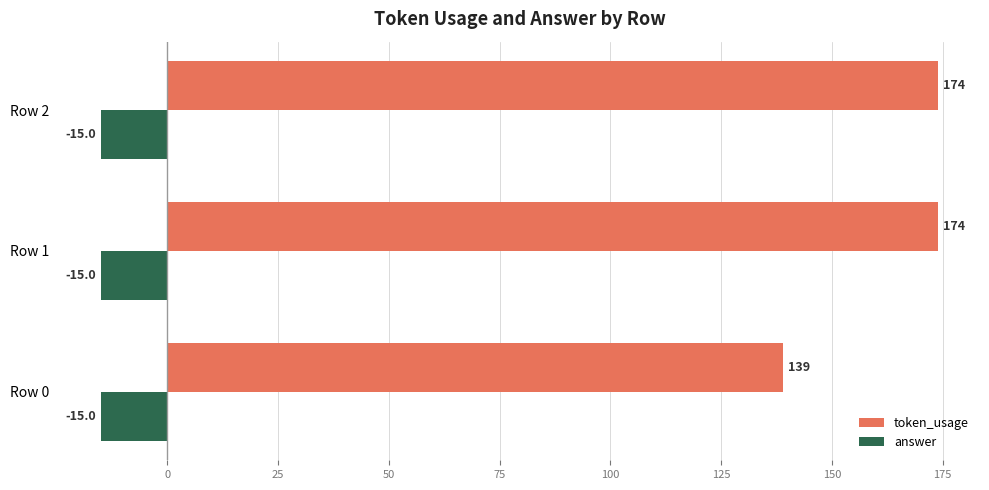

What is the approximate value of token_usage at Row 1, to the nearest 10?

170